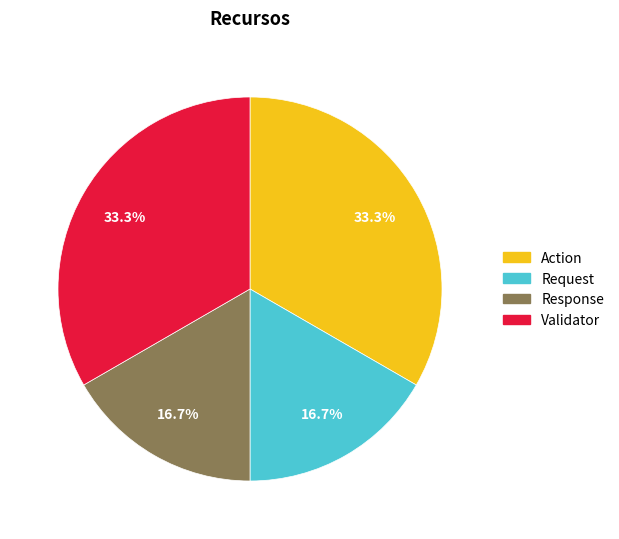

Approximately how many times larger is the value at Response compared to Validator?

0.5